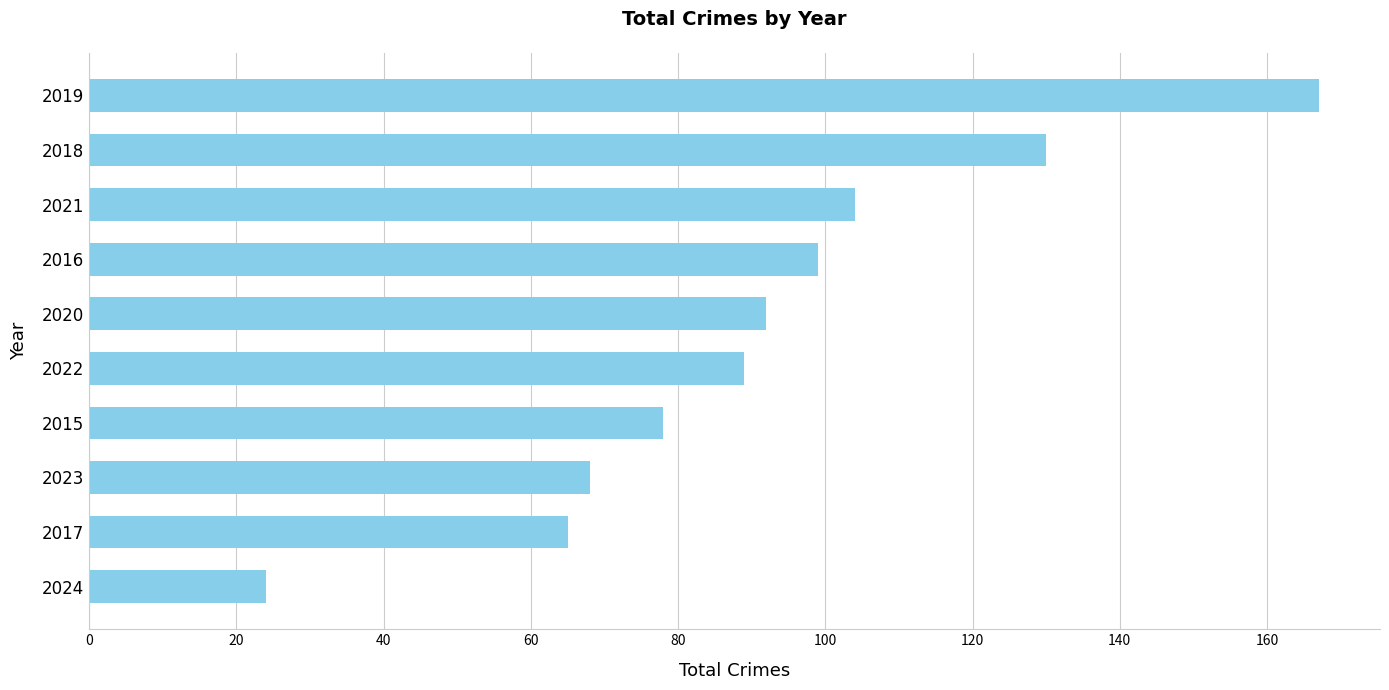

Reading bottom to top, what are all the values shown in this chart?

2024=24	2017=65	2023=68	2015=78	2022=89	2020=92	2016=99	2021=104	2018=130	2019=167